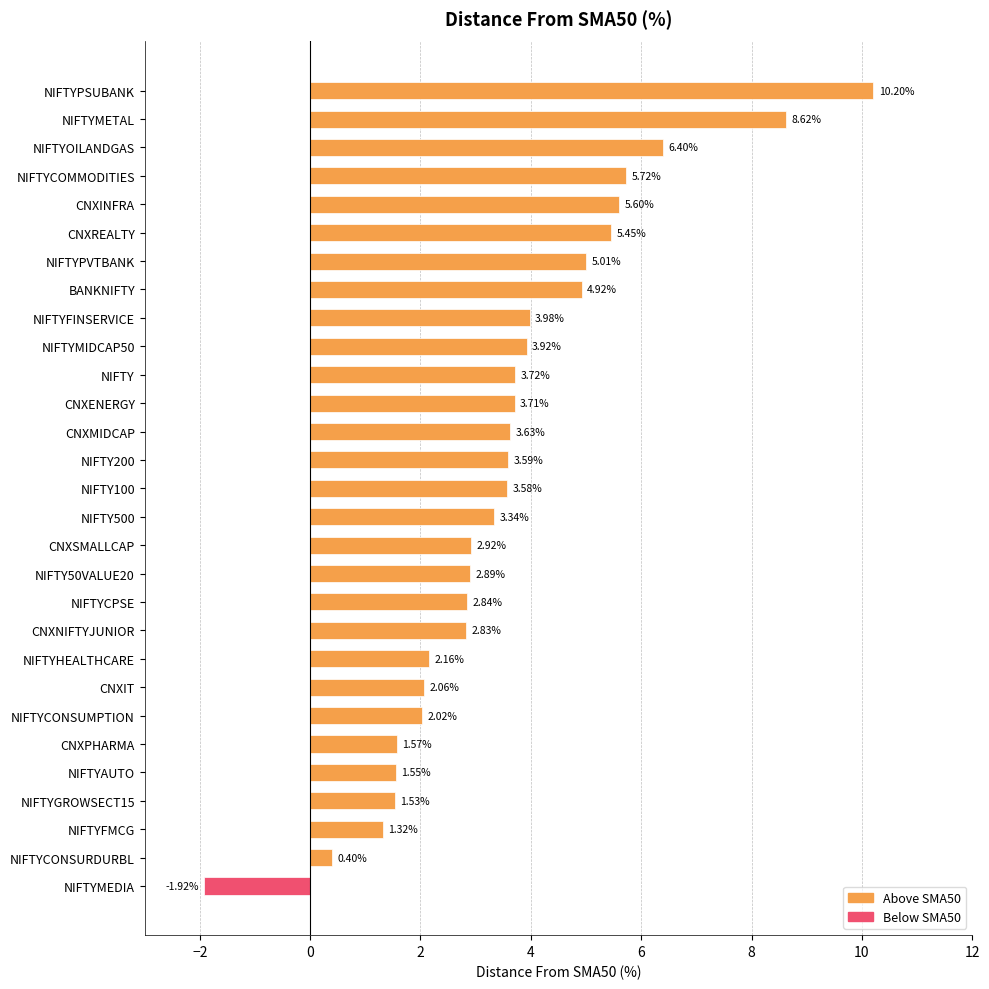

At which label is the value closest to 4?

NIFTYFINSERVICE